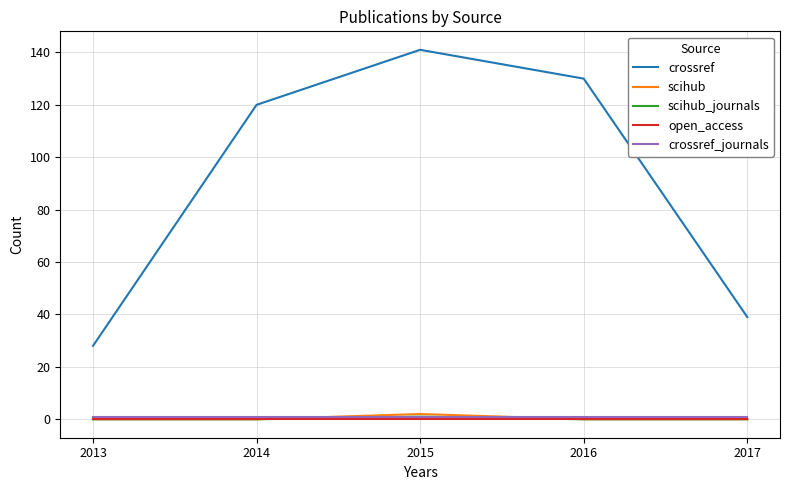

Reading left to right, what are all the values shown in this chart?

crossref: 28	120	141	130	39
scihub: 0	0	2	0	0
scihub_journals: 0	0	1	0	0
open_access: 0	0	0	0	0
crossref_journals: 1	1	1	1	1